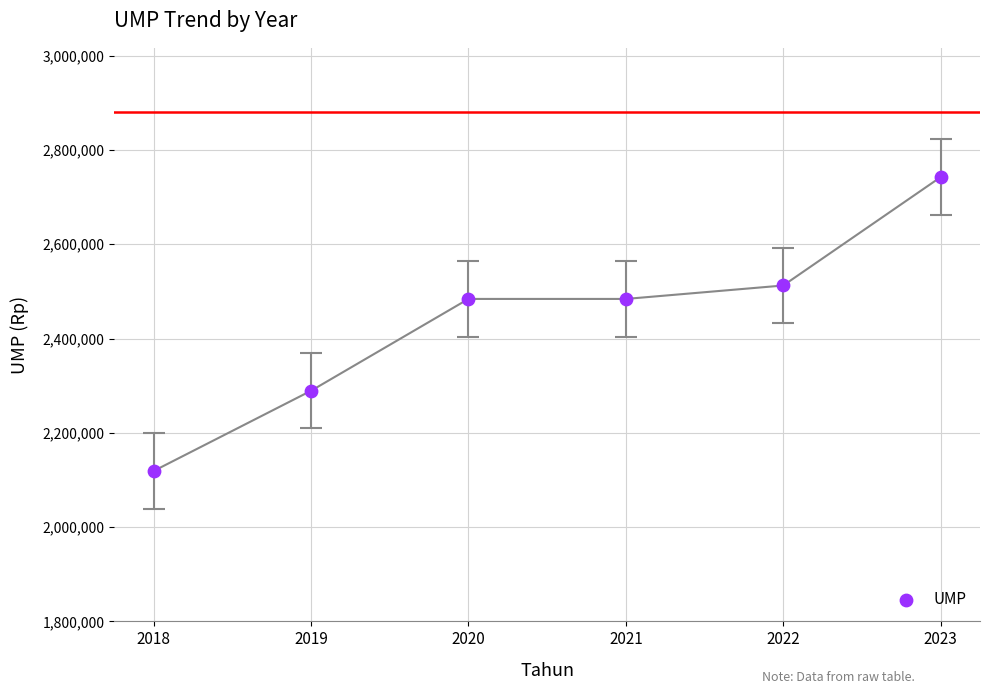

What is the average Y value?

2438564